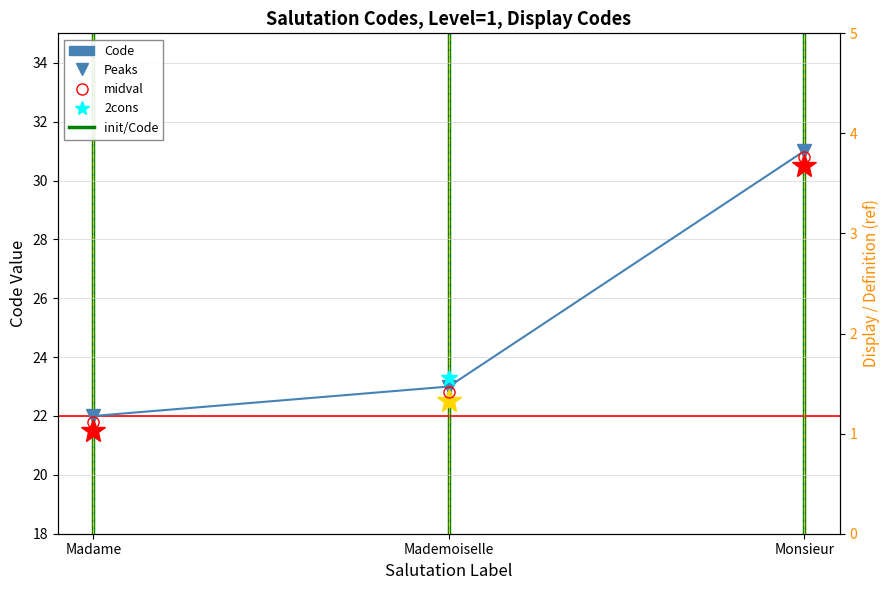

How many lines are shown in the chart?

1